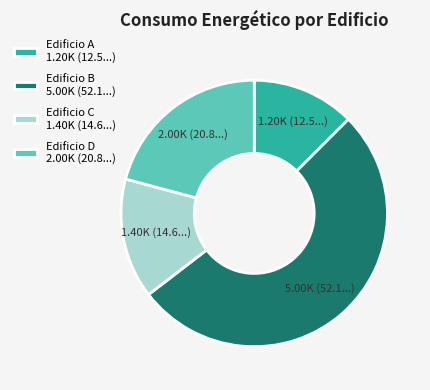

Which category has the smallest portion of the pie?

Edificio A